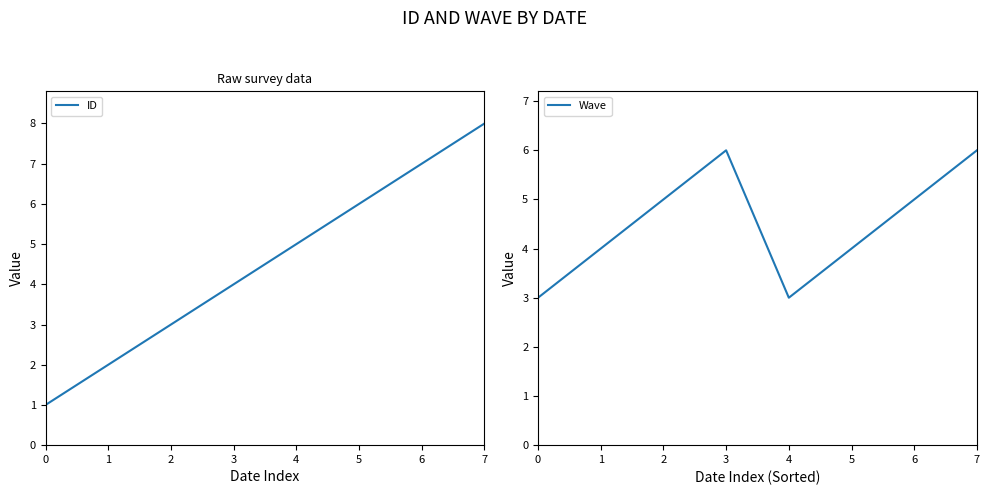

The value of ID at 7 is 8. True or false?

True